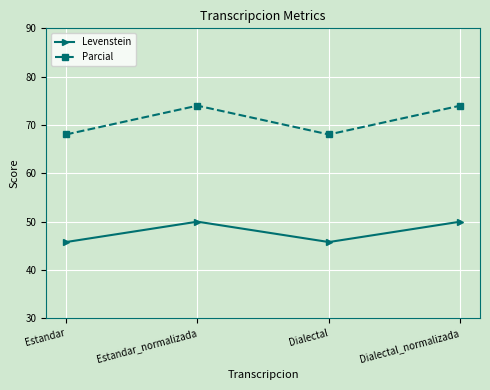

The value of Levenstein at Dialectal_normalizada is 81.9. True or false?

False